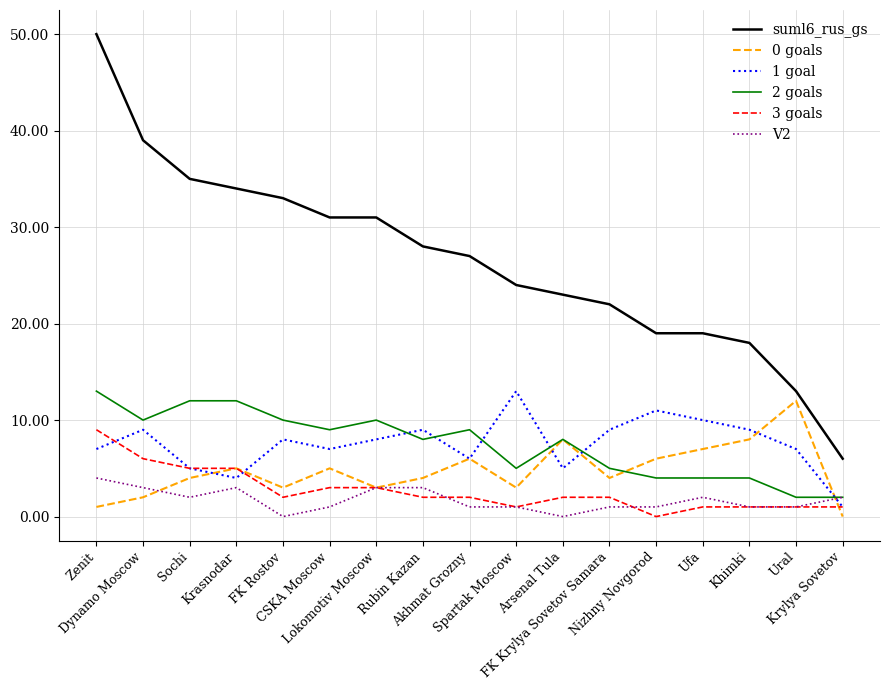

True or false: suml6_rus_gs and 3 goals intersect in this chart.

False